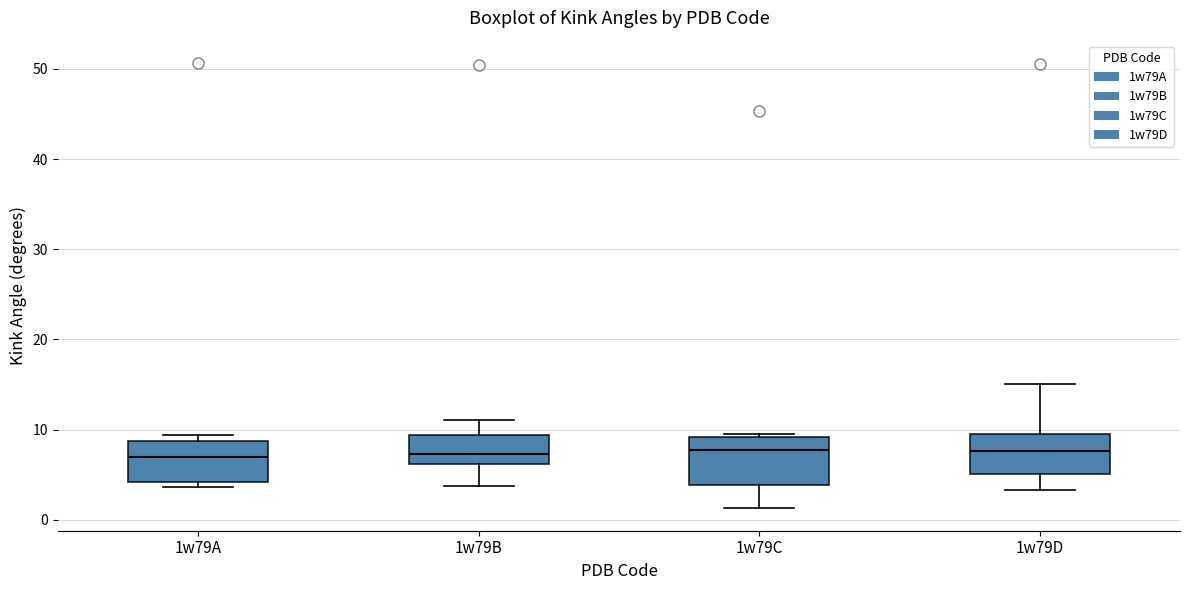

Reading left to right, transcribe this box plot: for each box, give where its median line is, the range the box spans, and where its two whiskers end, as read against the y-axis. The values are not printed on the chart, so give them approximately, as read against the axis.

1w79A: median 7, box 4 to 9, whiskers 4 (just below the box's lower edge) to 9 (just above the box's upper edge)
1w79B: median 7, box 6 to 9, whiskers 4 to 11
1w79C: median 8, box 4 to 9, whiskers 1 to 10
1w79D: median 8, box 5 to 10, whiskers 3 to 15